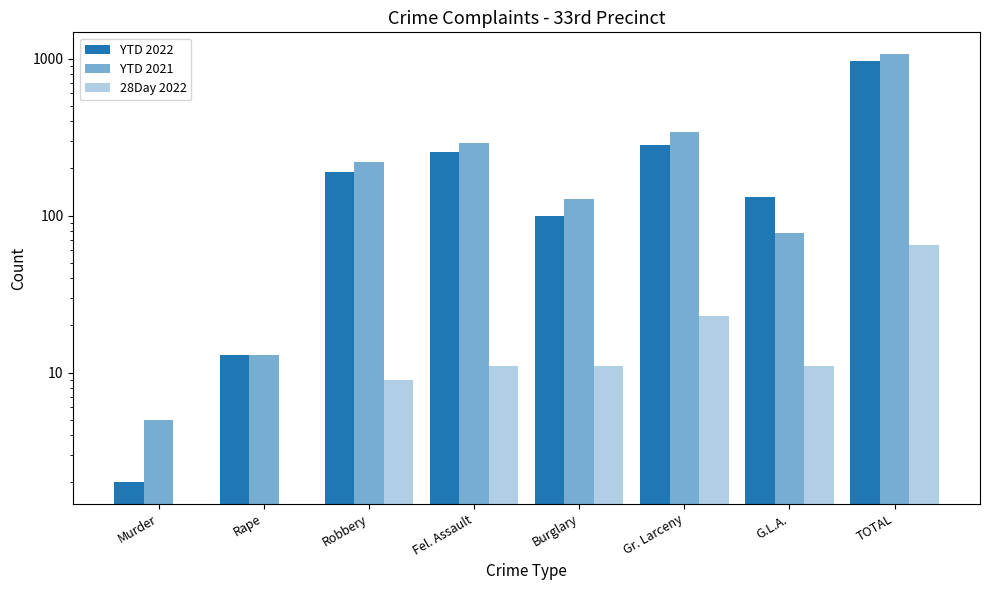

Count the number of categories in the chart.

8